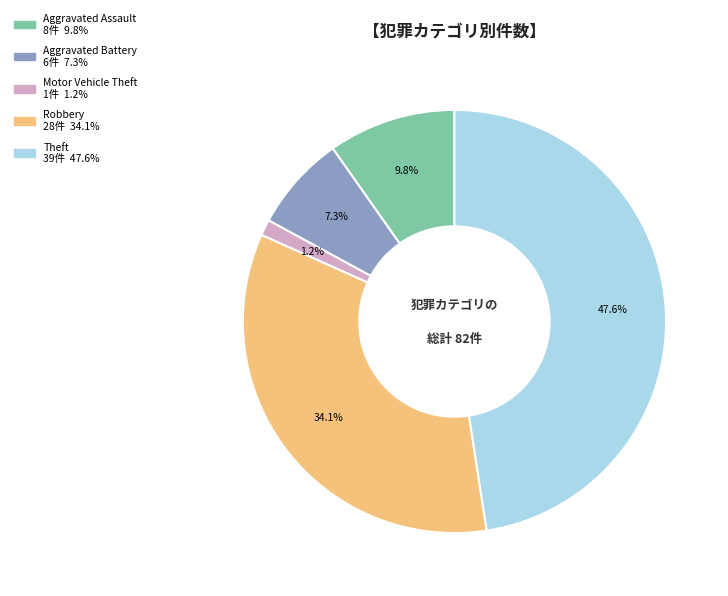

Is there any slice that represents more than half of the pie?

No